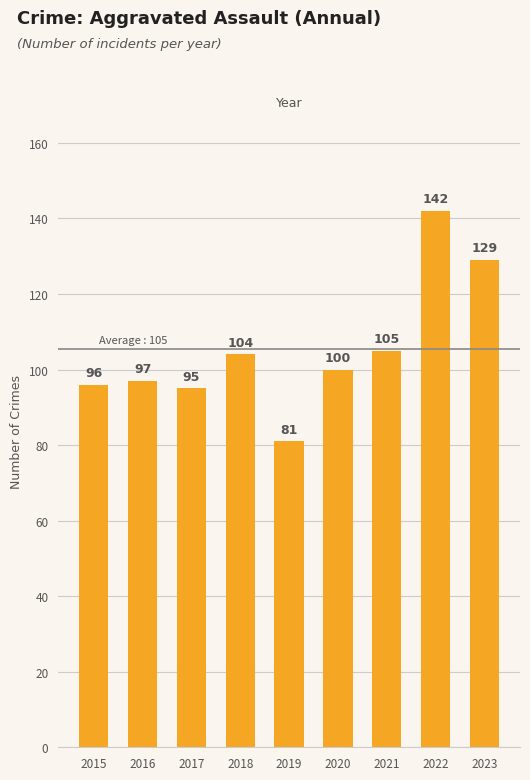

Reading left to right, transcribe all the data shown in this chart.

96	97	95	104	81	100	105	142	129